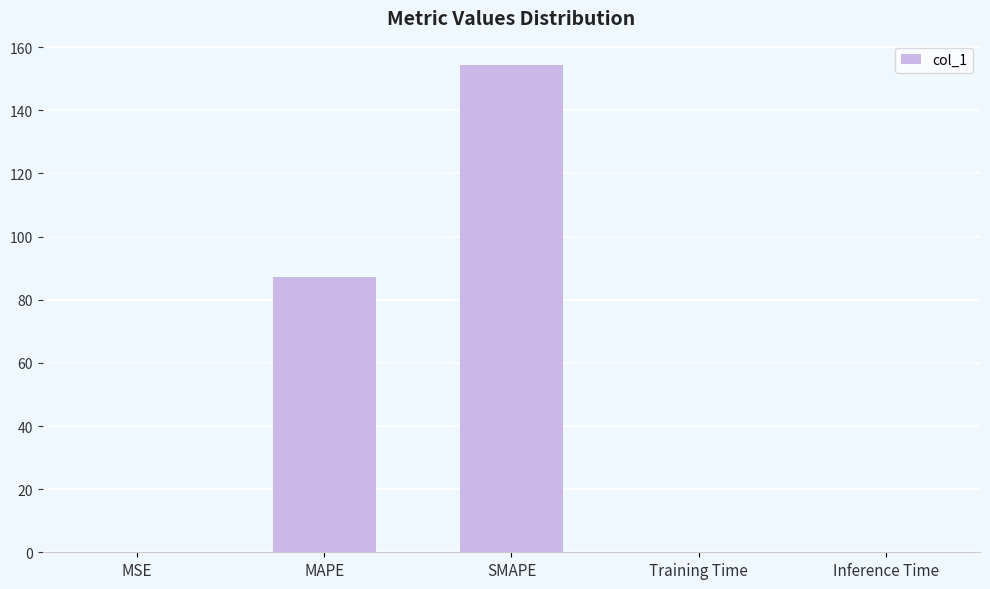

True or false: the data shows 39.2 at MAPE.

False